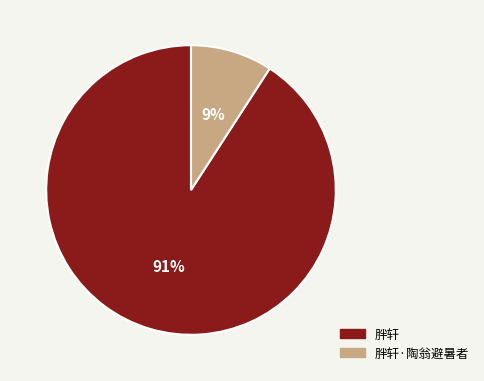

Rank the categories by value from highest to lowest.

胖轩, 胖轩·陶翁避暑者